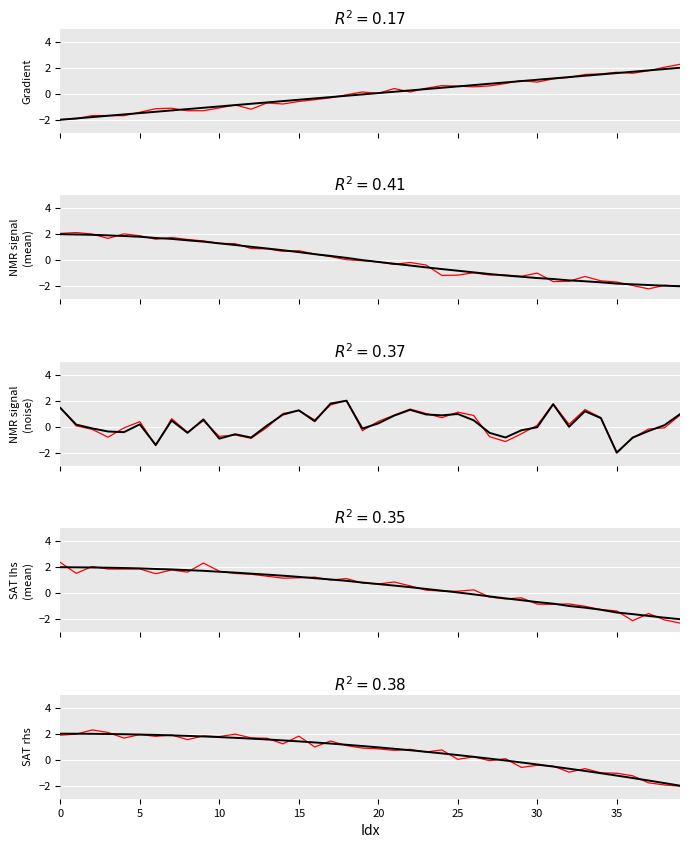

How many positive values does the NMR_signal_mean series have?

20